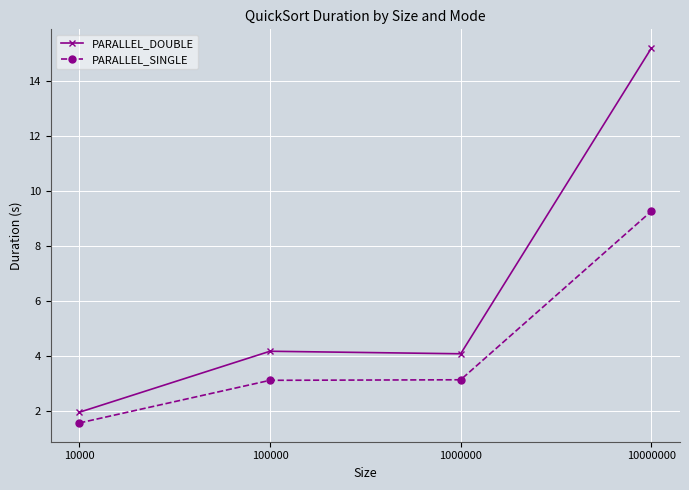

What is the difference between the highest and lowest values at 100000?

1.1